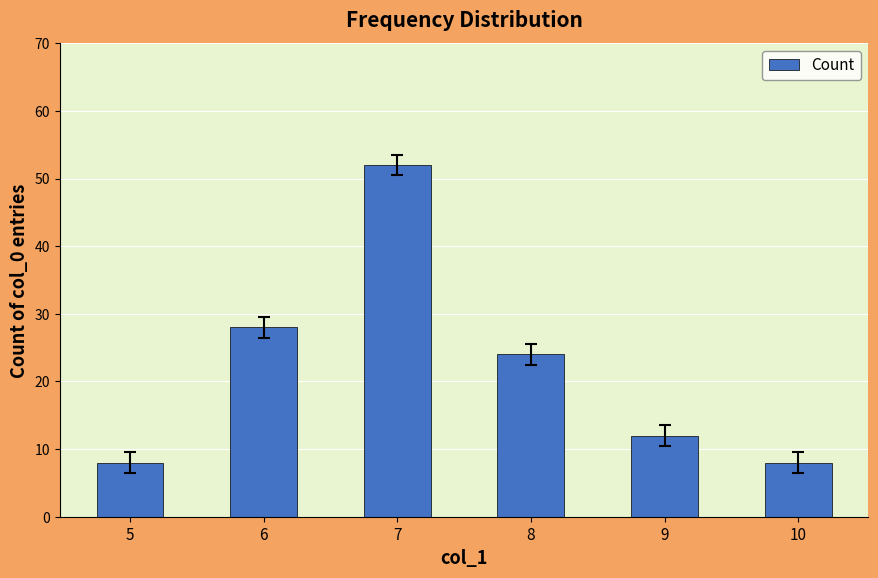

What is the change in value from 5 to 6?

+20